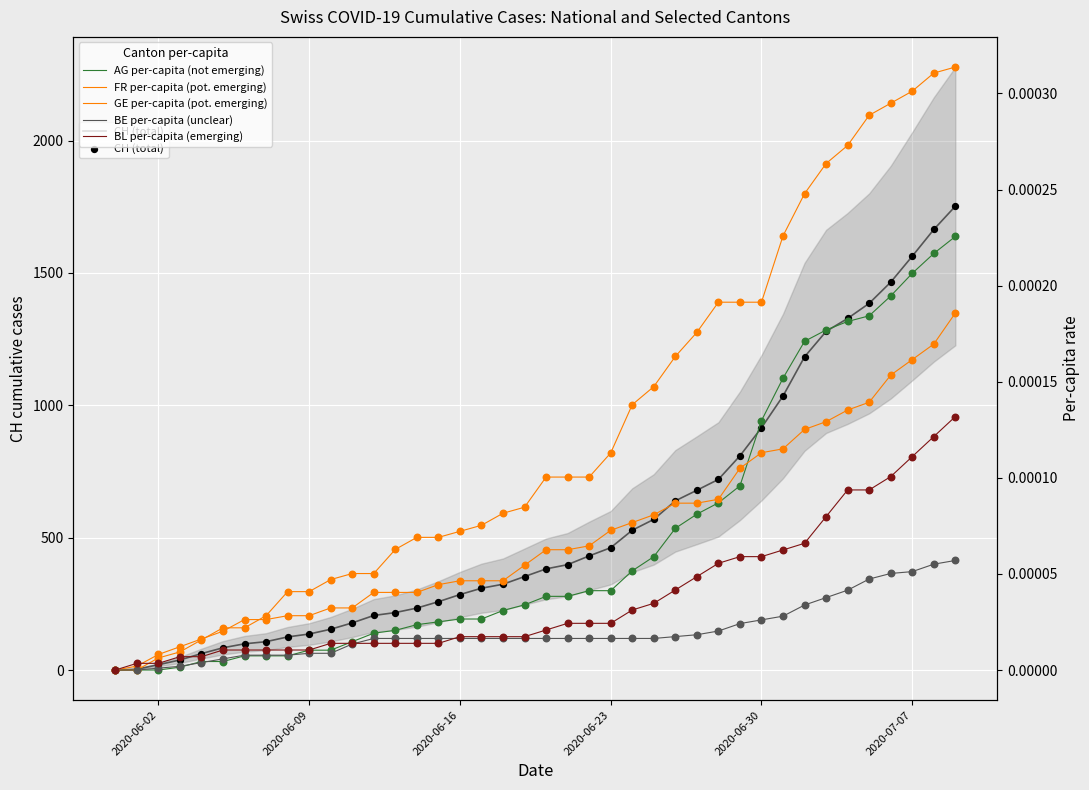

Which series contains the lowest Y value?

CH (total)